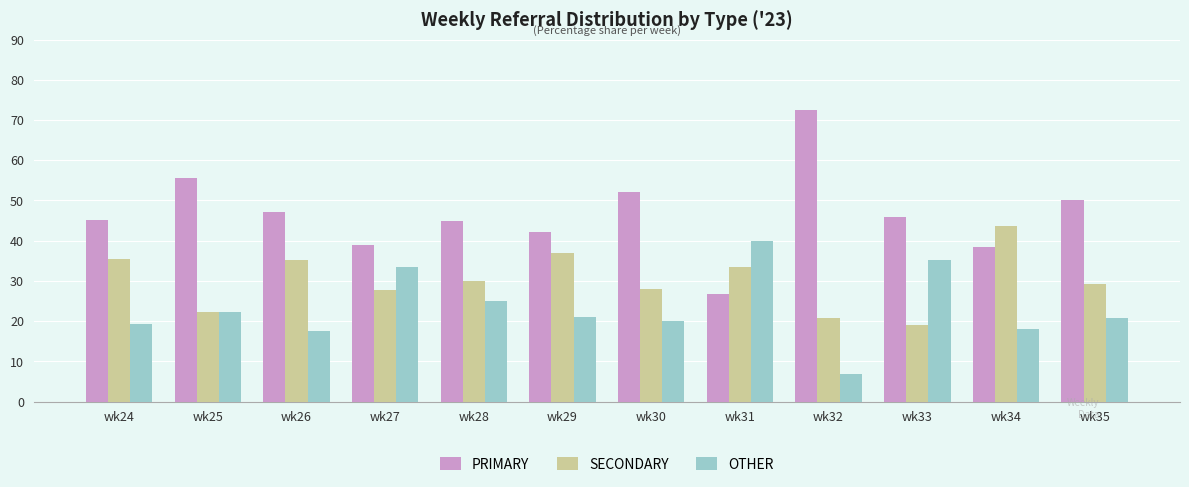

The value of SECONDARY at wk28 is 30.0. True or false?

True